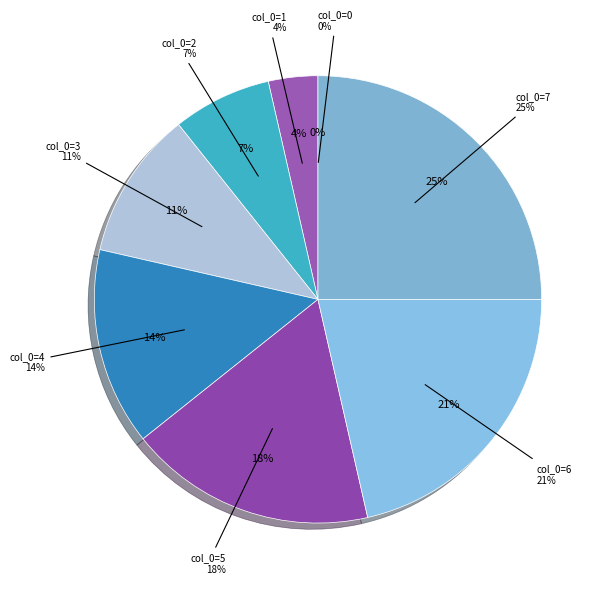

What is the change in value from 3 to 7?

+4